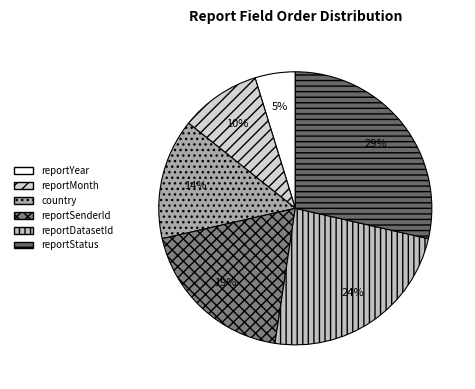

Rank the categories by value from highest to lowest.

reportStatus, reportDatasetId, reportSenderId, country, reportMonth, reportYear